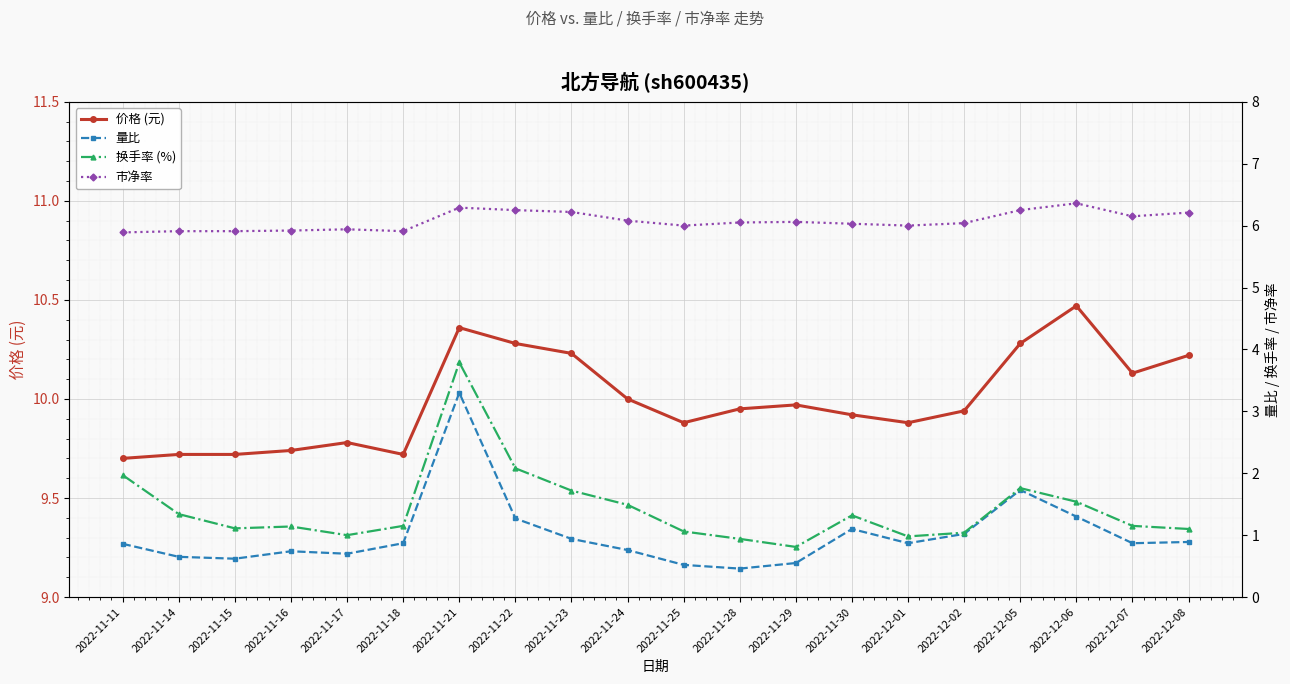

True or false: 换手率 (%) has a value of 2.1 at 2022-11-22.

True